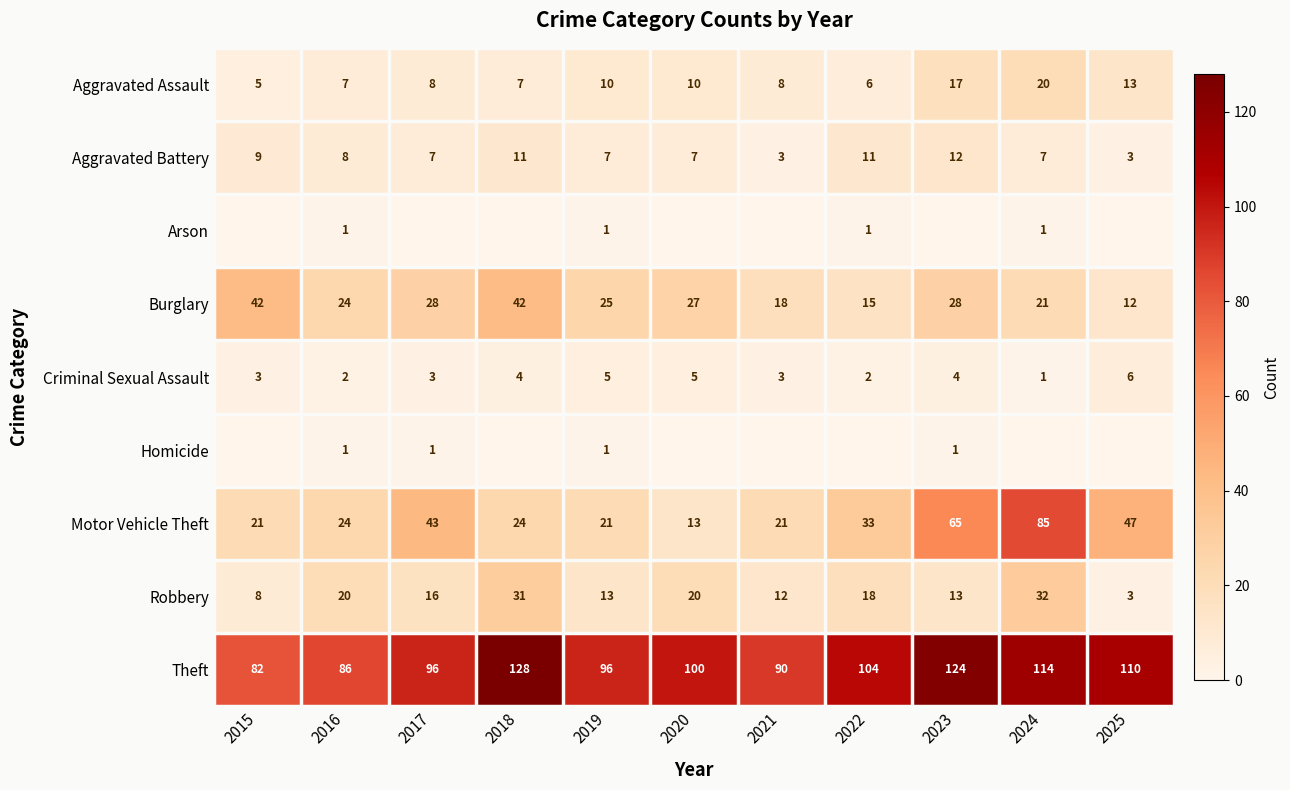

How many categories are shown in the chart?

11